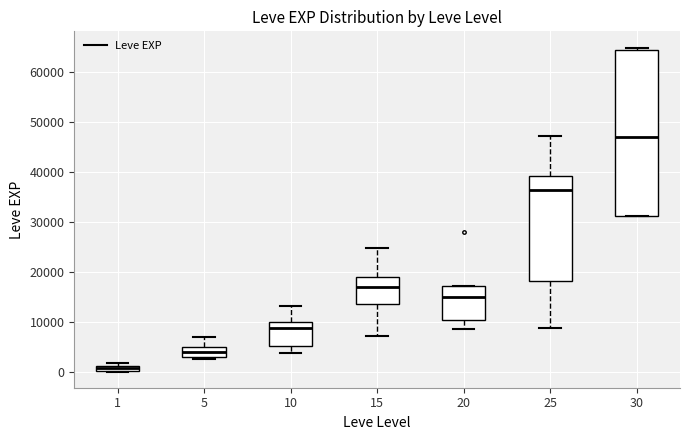

Where does the median line of the box at x = 30 sit on the y-axis? The values are not printed on the chart, so give them approximately, as read against the axis.

47000